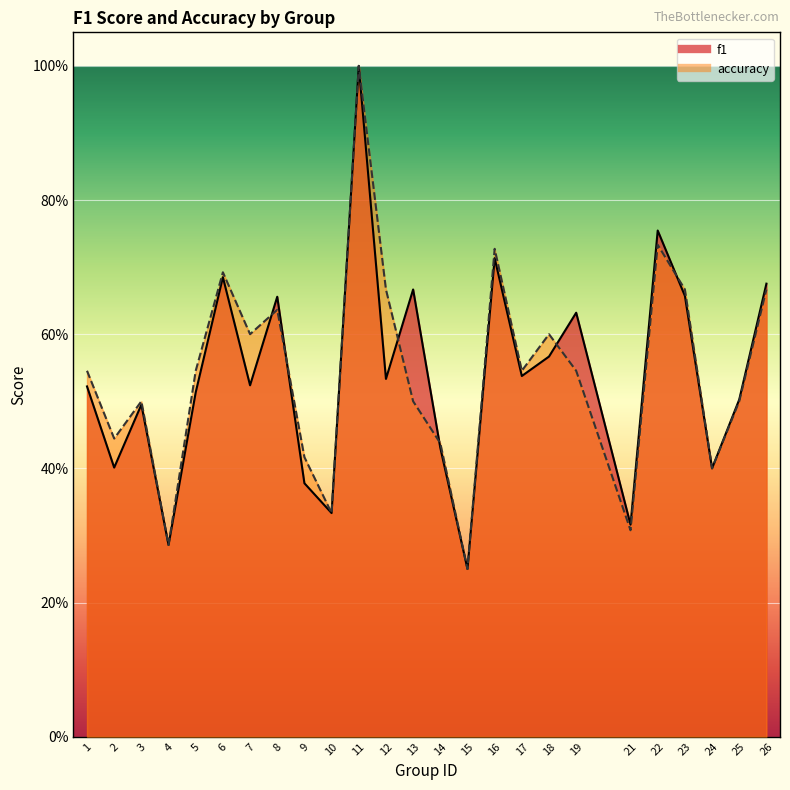

The value of f1 at 4 is 0.3. True or false?

True